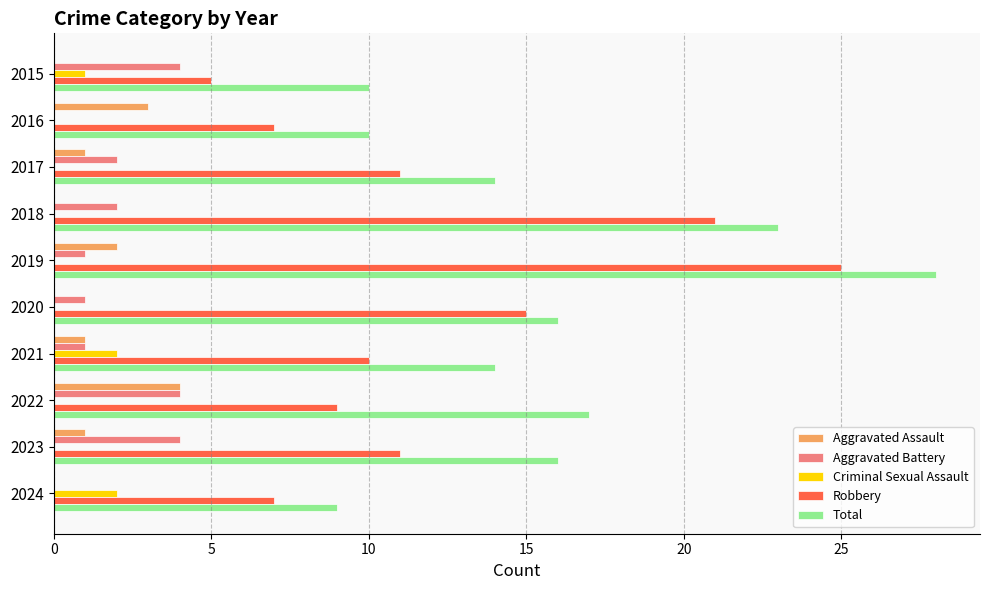

What is the greatest value displayed?

28